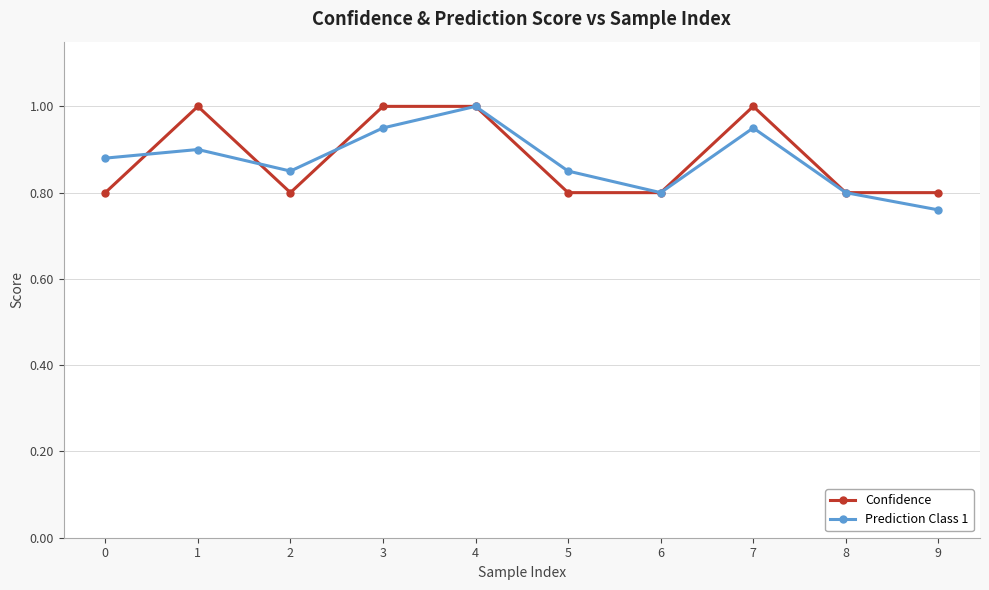

Is the value of Prediction Class 1 at 4 greater than the value of Confidence at 9?

Yes